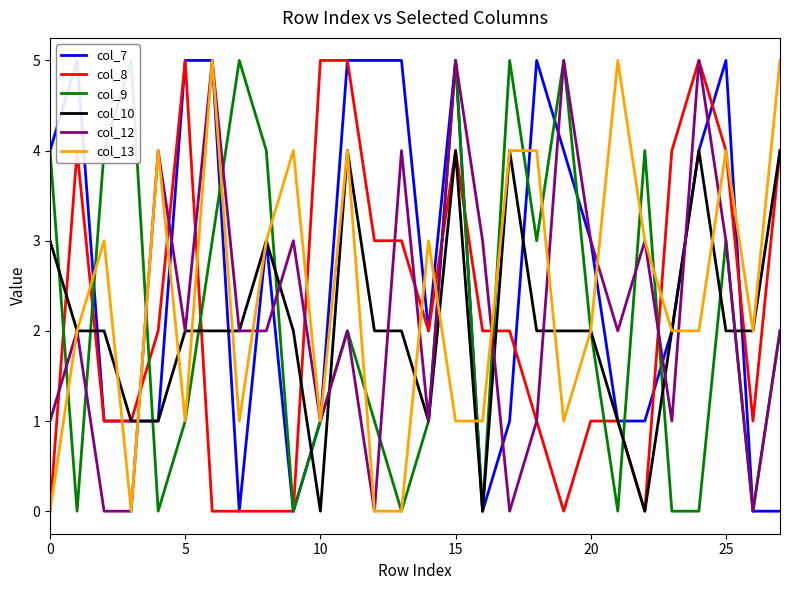

List the series in order of their peak value, highest first.

col_7, col_8, col_9, col_12, col_13, col_10